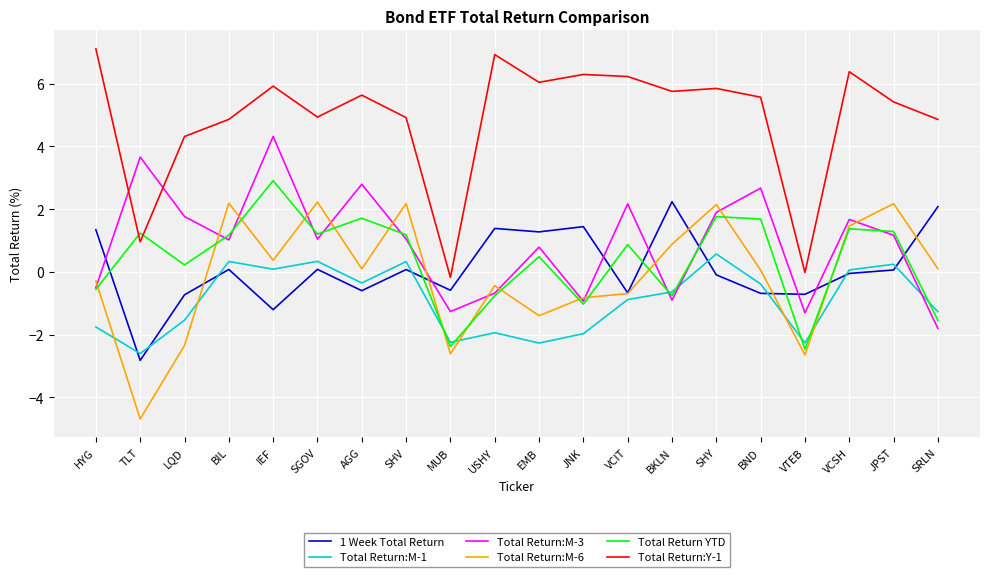

How many interior local valleys does the Total Return YTD series have?

6